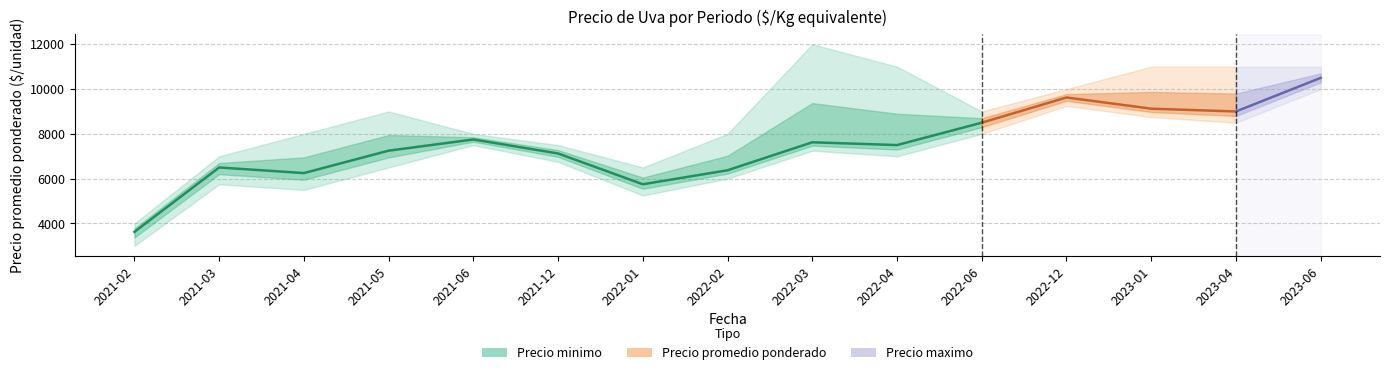

True or false: Precio minimo and Precio maximo intersect in this chart.

False